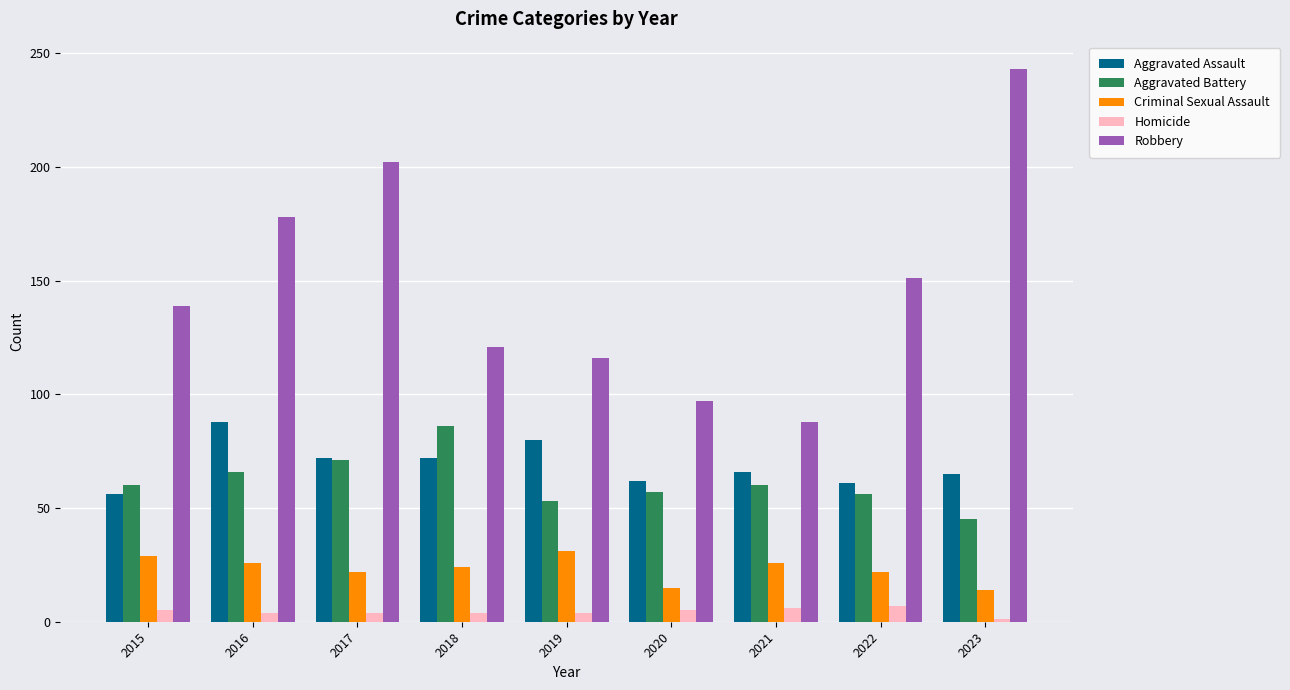

Which category has the highest value across all series?

2023